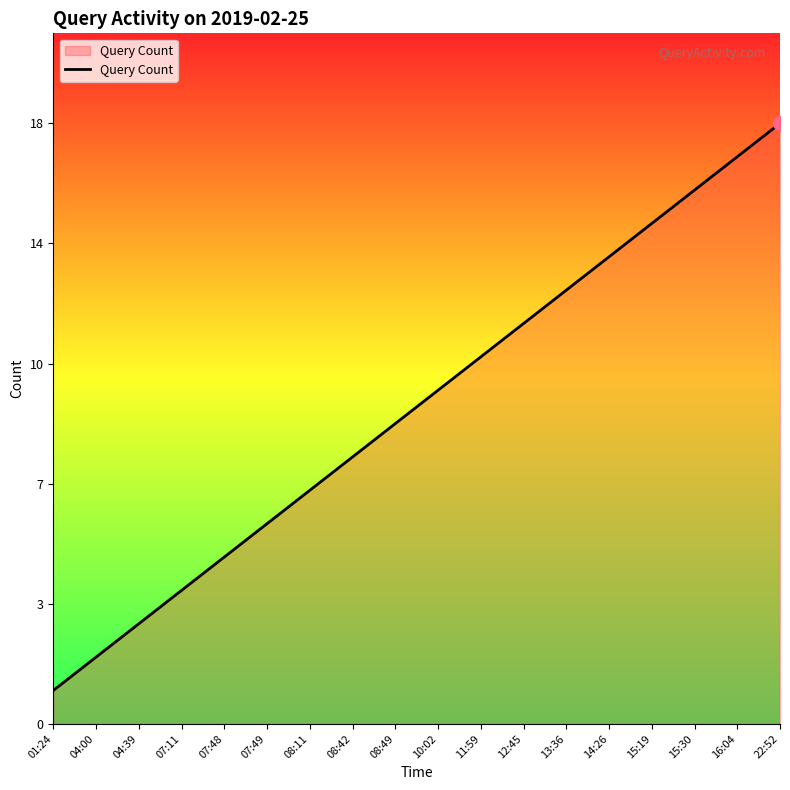

What value does the data have at 07:49?

6